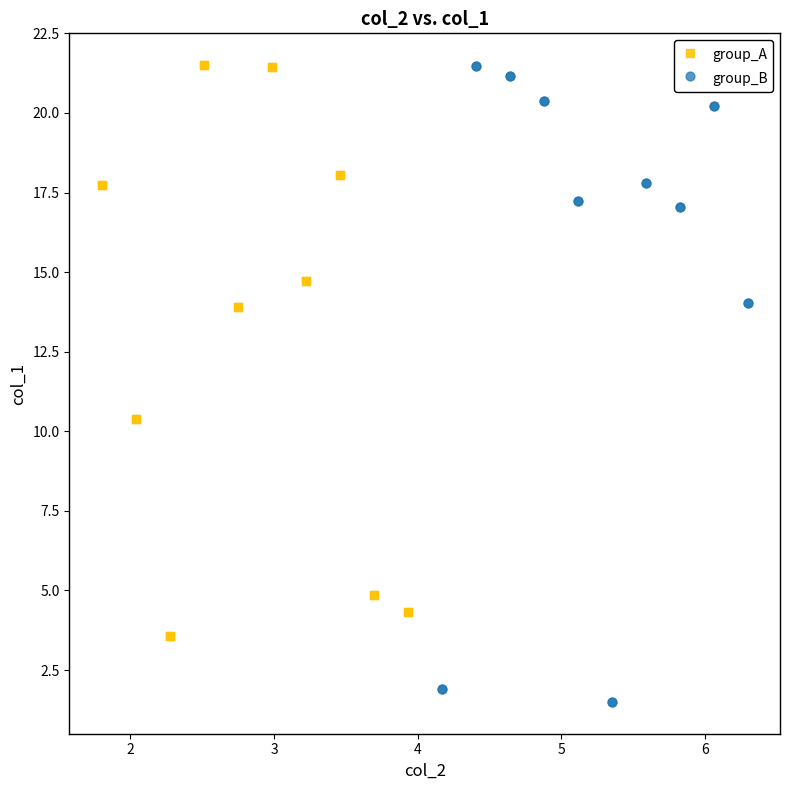

Which series has the largest Y range (max minus min)?

group_B